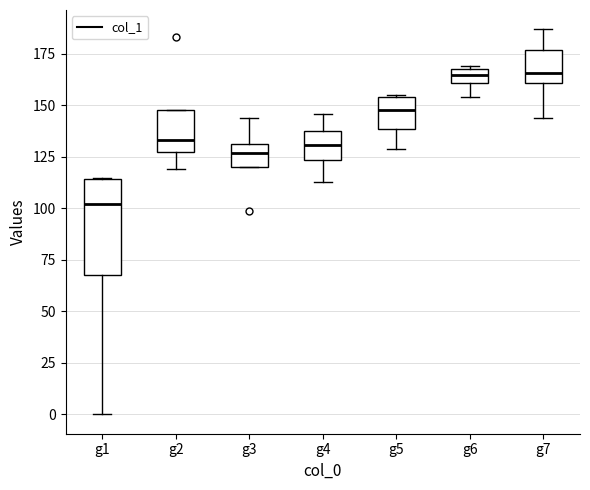

Comparing the boxes themselves (not the whiskers), which one is the tallest?

g1